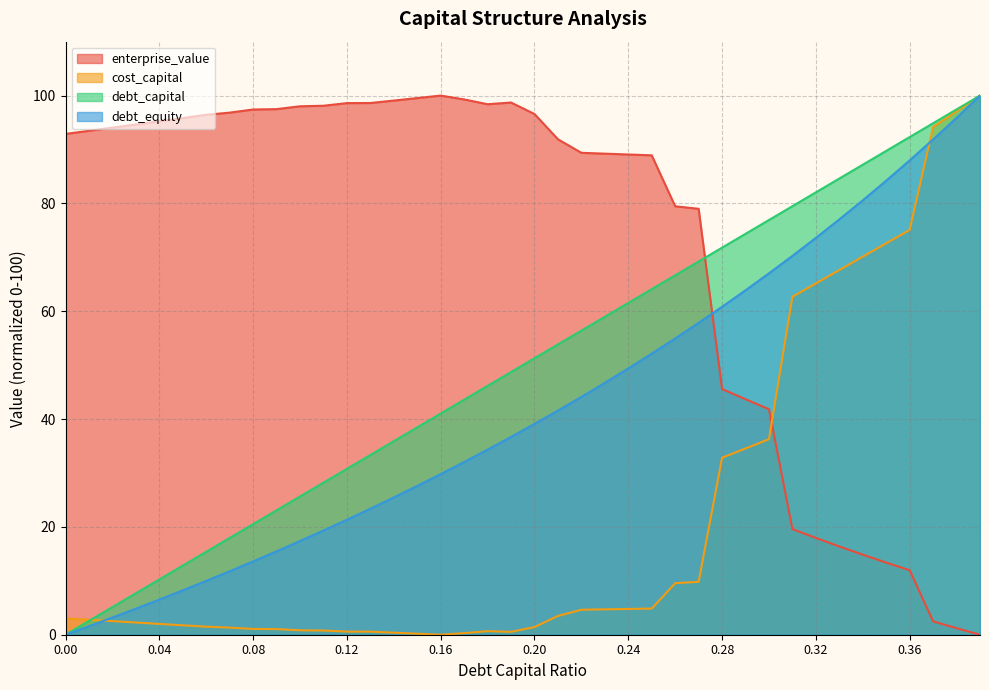

True or false: debt_capital and debt_equity intersect in this chart.

False